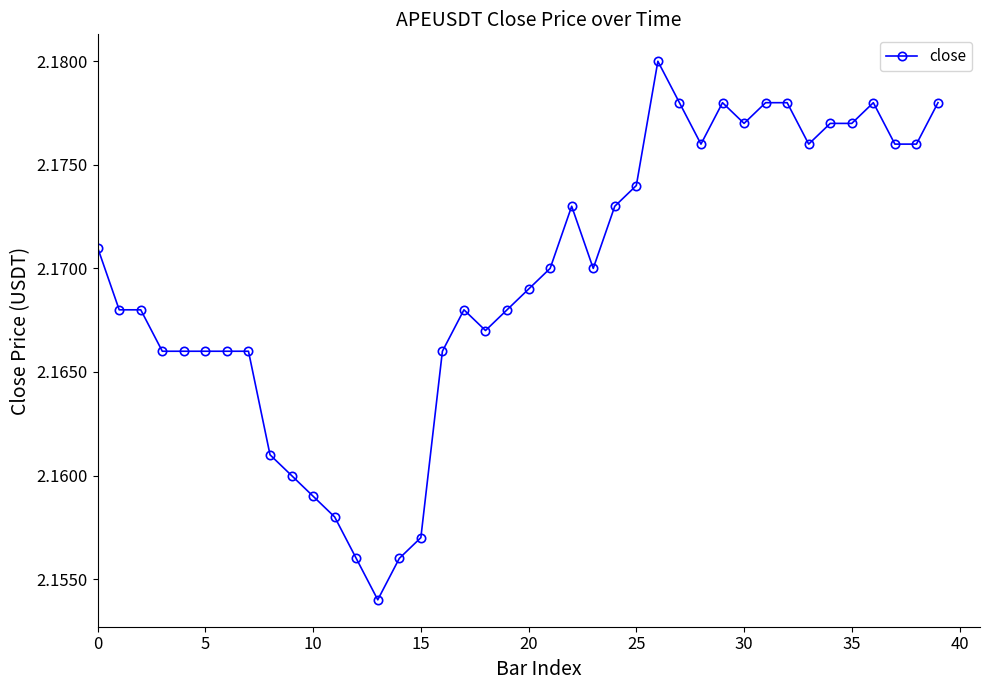

What is the sum of all values?

86.8